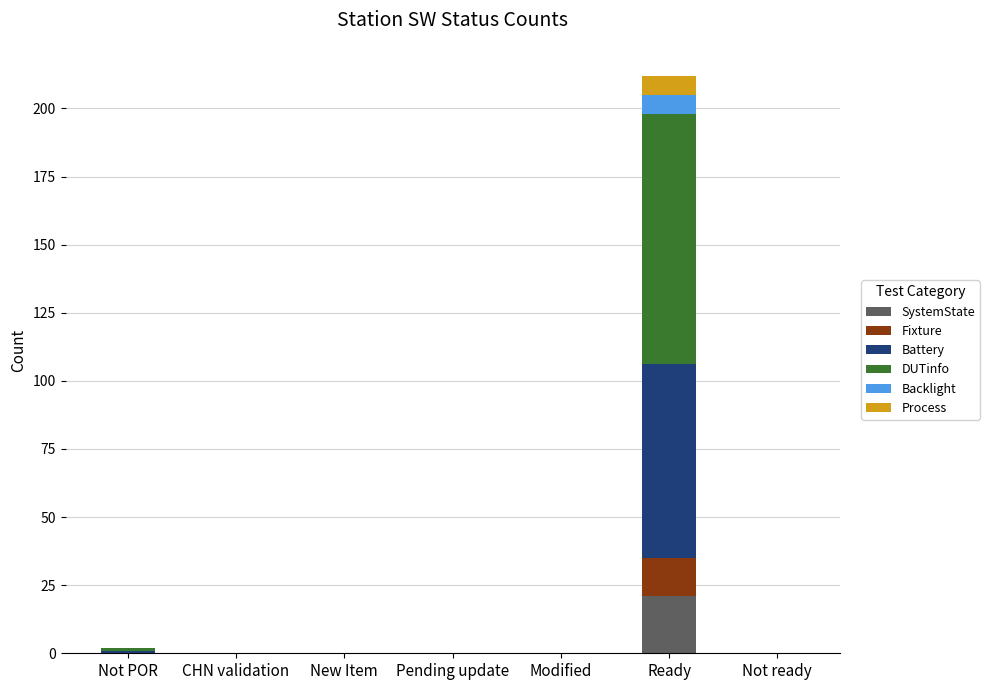

At which category is the sum across all series the highest?

Ready